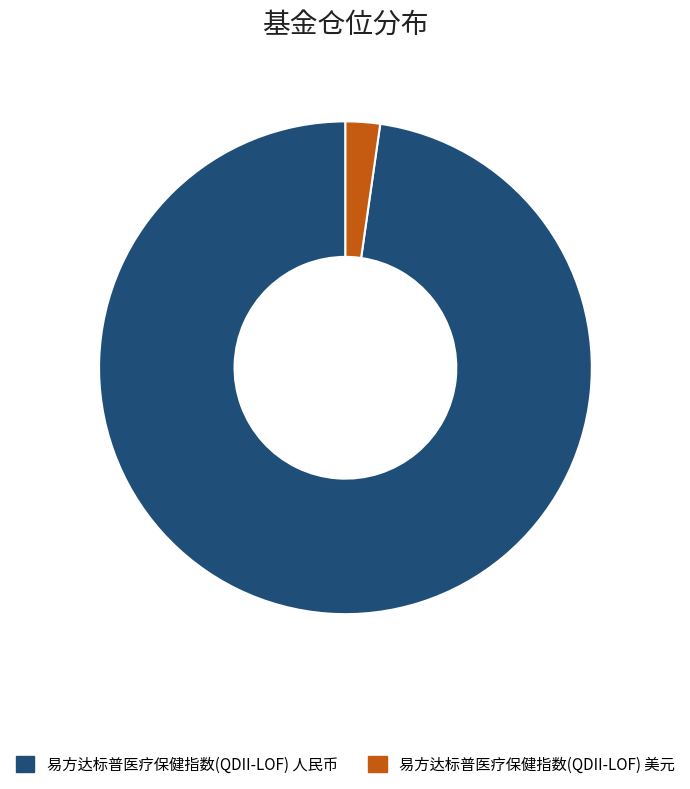

True or false: 易方达标普医疗保健指数(QDII-LOF) 美元 accounts for 13% of the total.

False